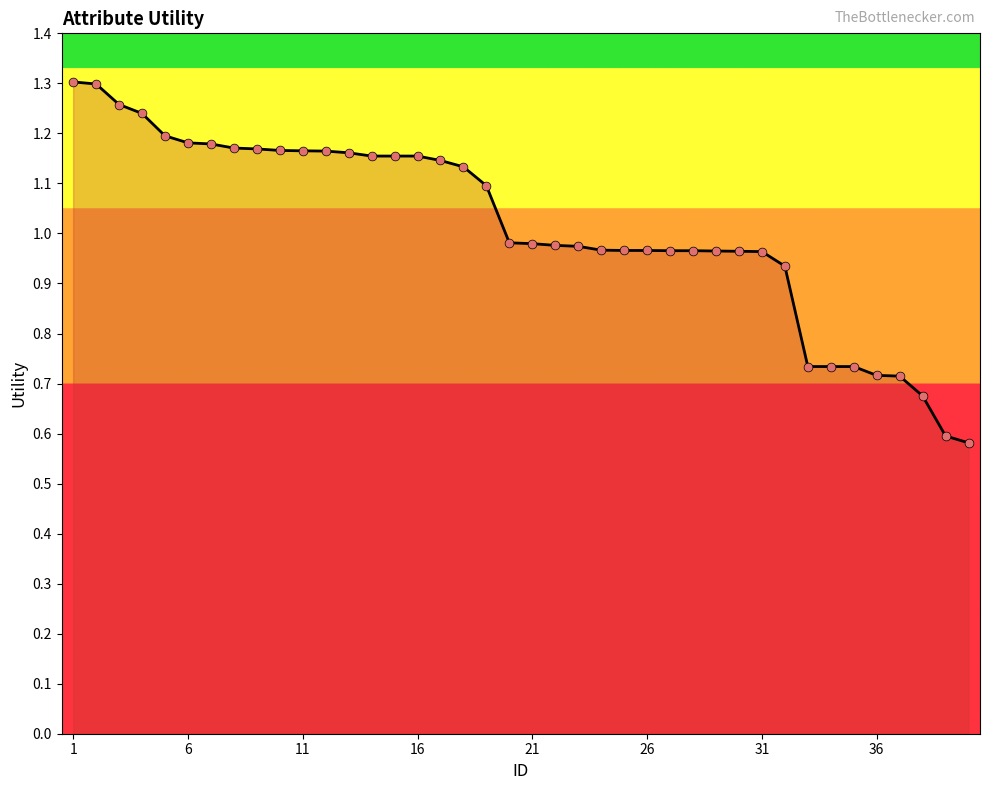

Is this an area chart (filled region under the line)?

Yes